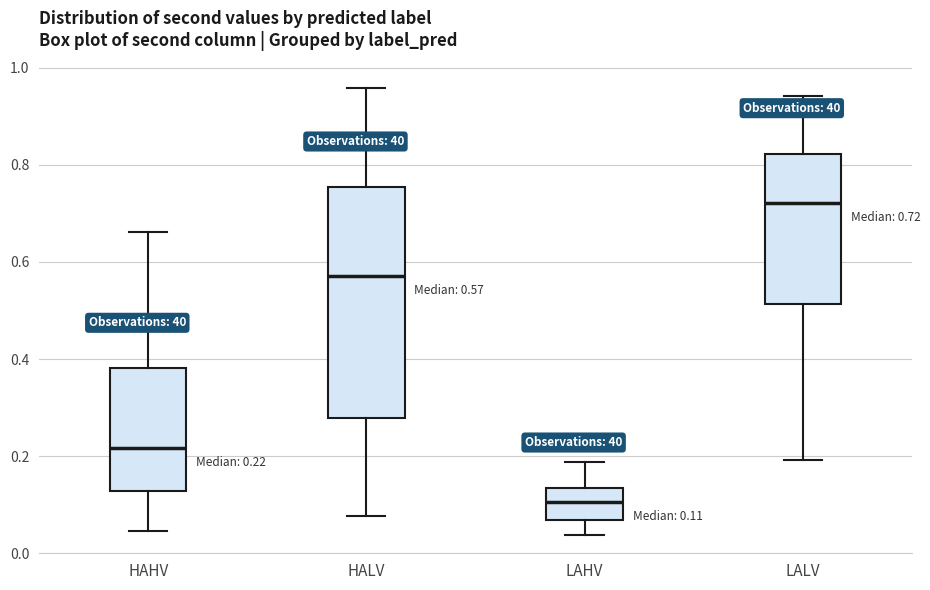

Which box's median line is the lowest?

LAHV